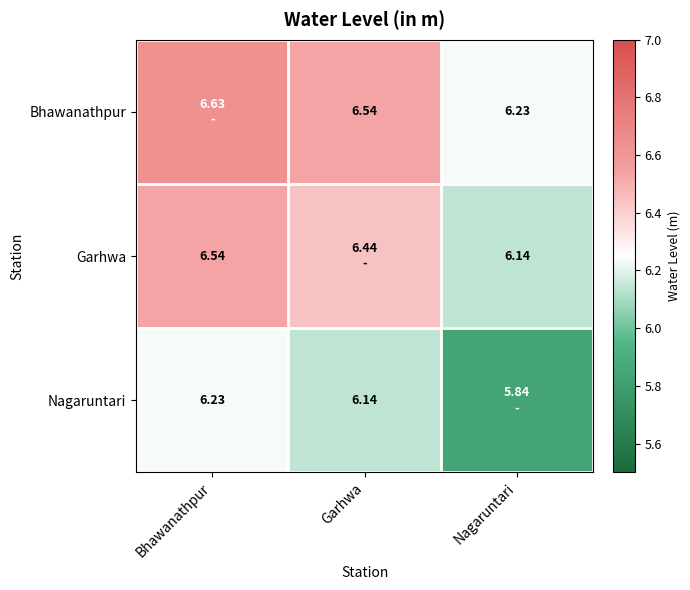

Which has a higher value, Nagaruntari or Bhawanathpur?

Bhawanathpur